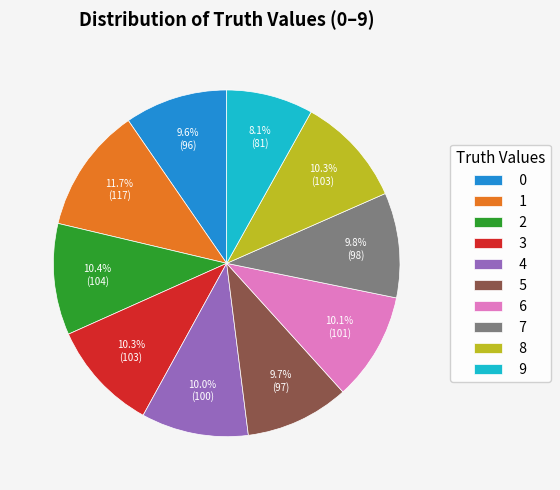

Which has a higher value, 0 or 3?

3